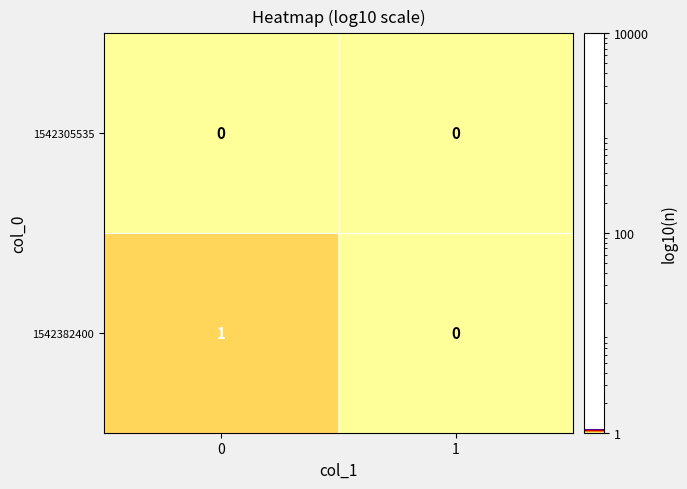

How many series are shown in this chart?

2